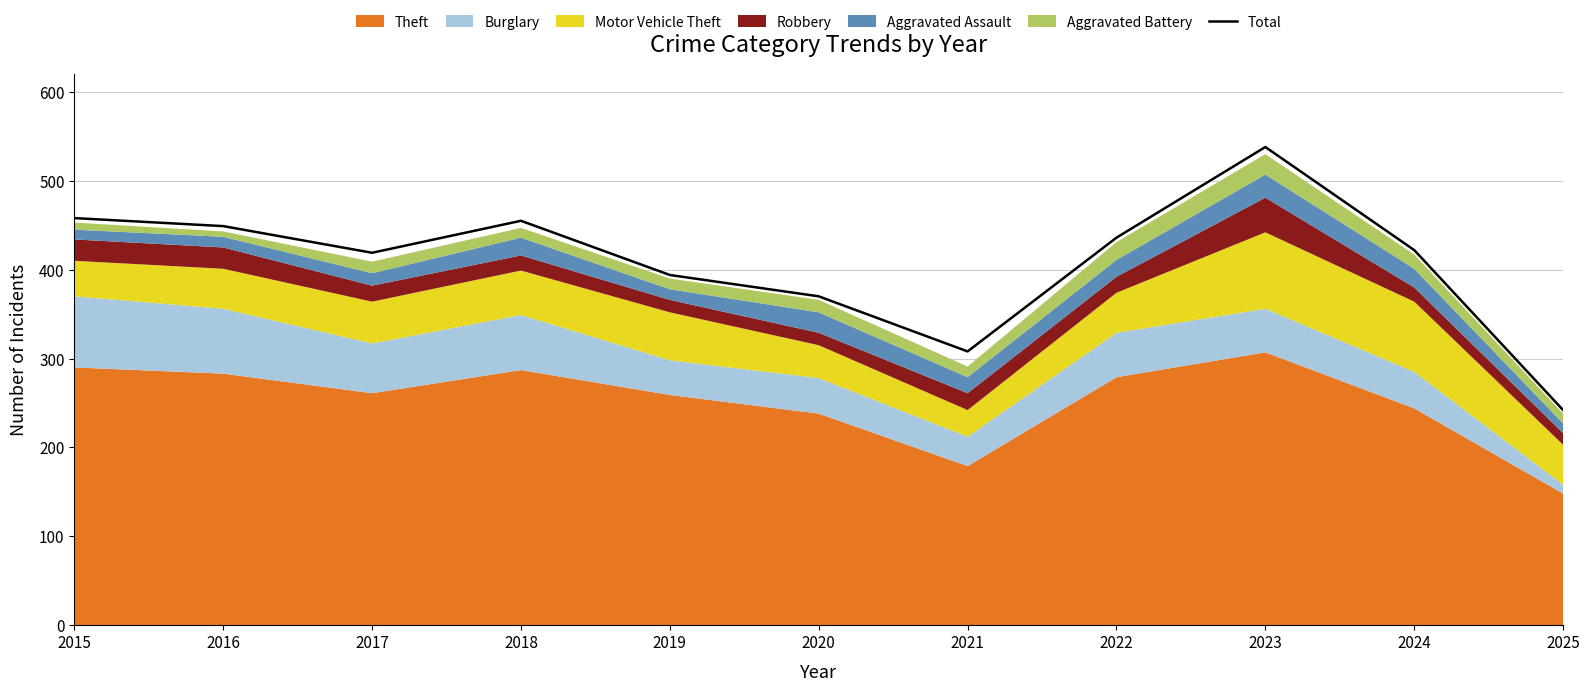

What is the average value?

408